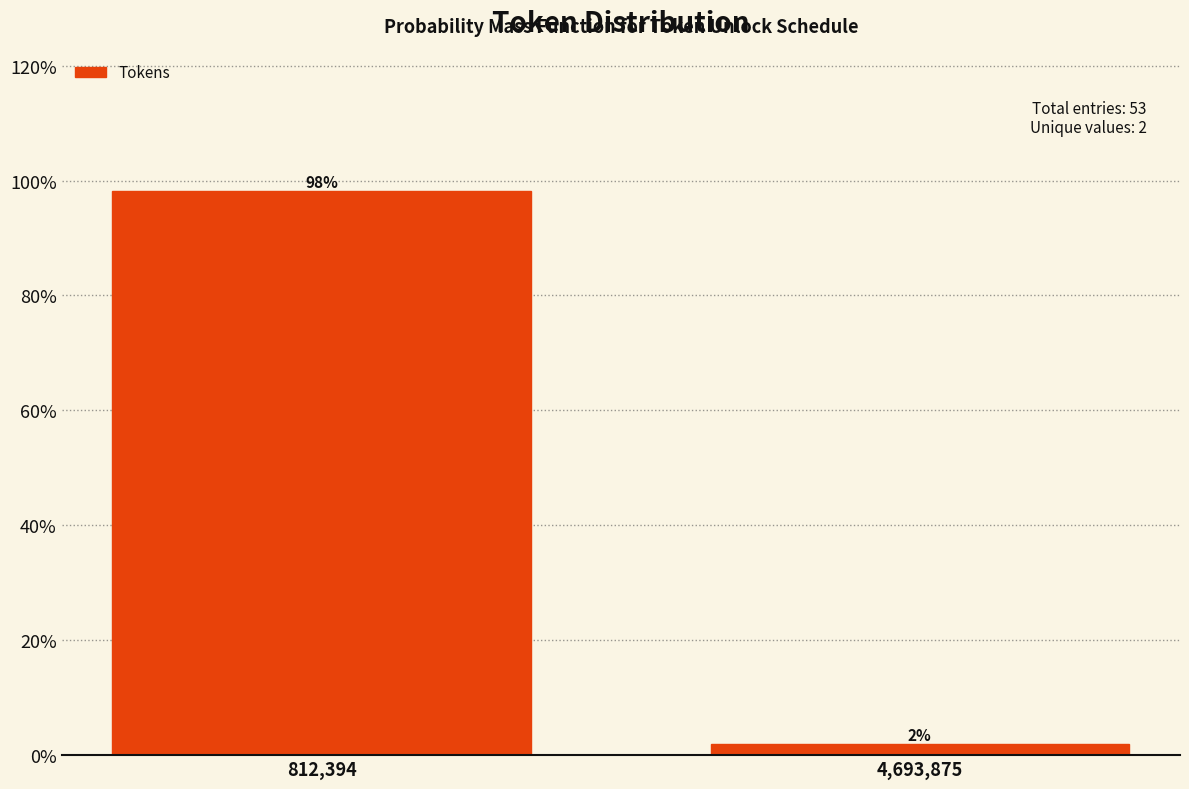

Which category has the highest value across all series?

812,394